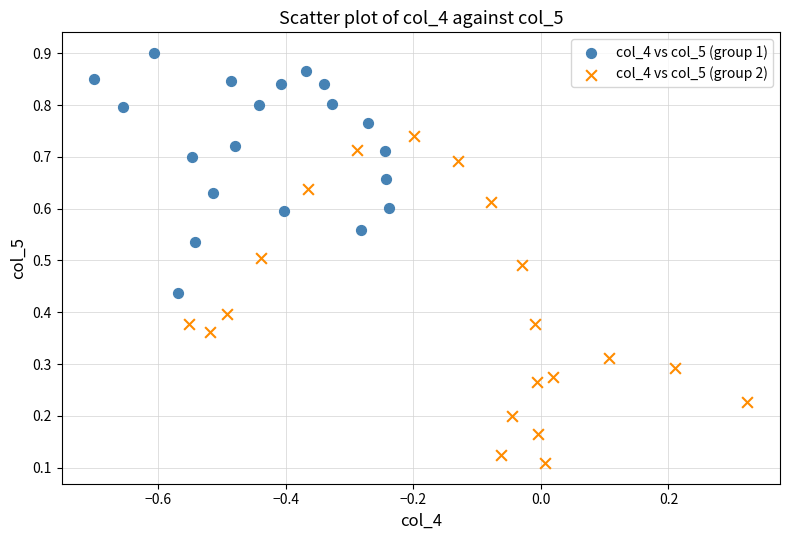

Which series reaches the maximum Y coordinate?

col_4 vs col_5 (group 1)